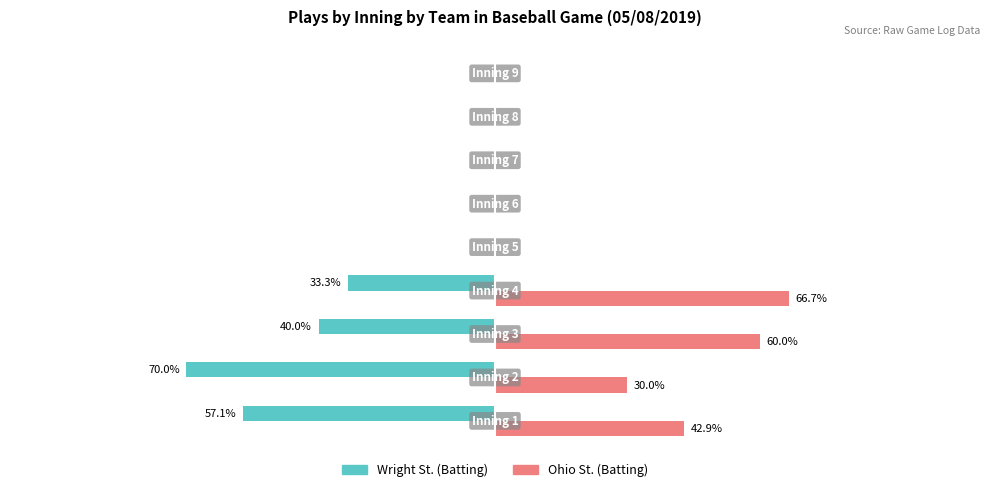

What are all the series names shown in the legend?

Wright St. (Batting), Ohio St. (Batting)